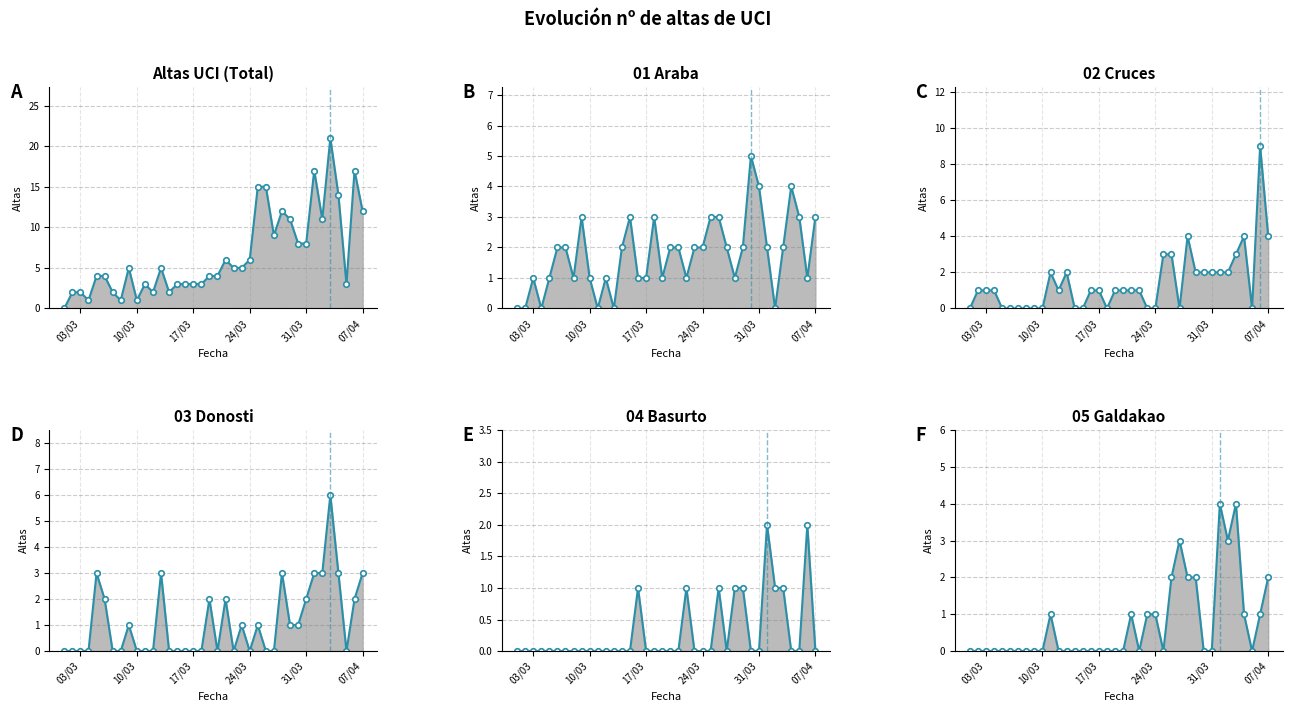

The 02 Cruces series shows 0 at 22/03/2020. True or false?

False